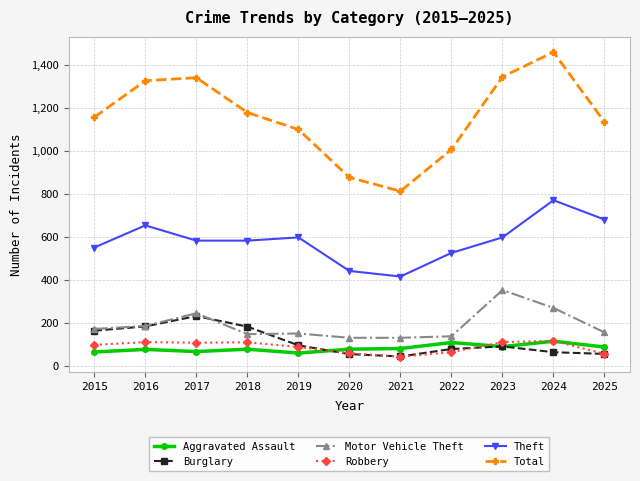

Which series has the largest total across all categories?

Total